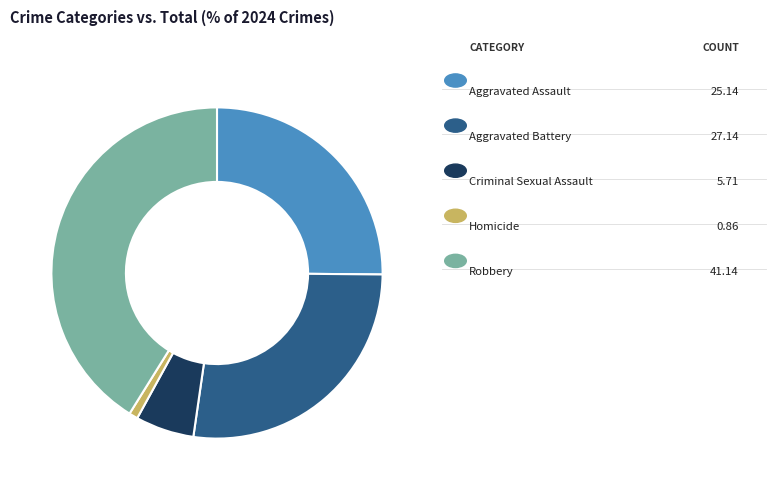

Is there a majority slice in this chart?

No